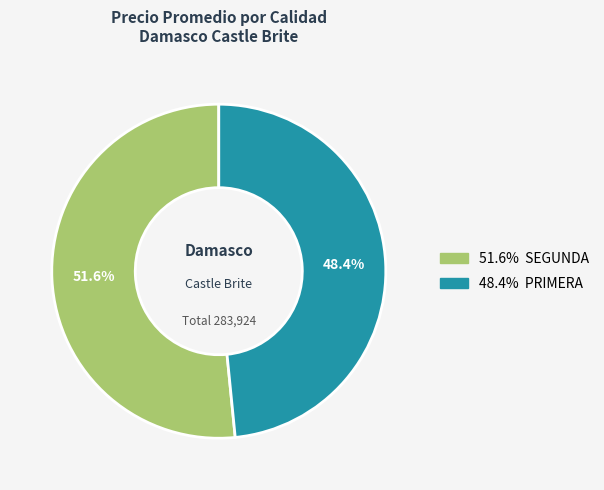

Is there a majority slice in this chart?

Yes